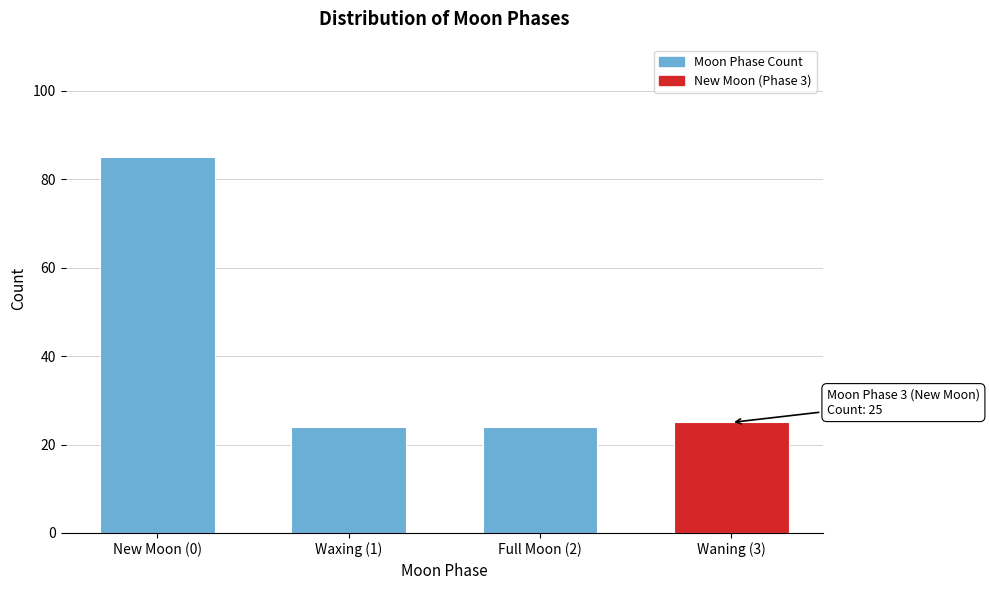

Reading right to left, what are all the values shown in this chart?

Waning (3)=25	Full Moon (2)=24	Waxing (1)=24	New Moon (0)=85